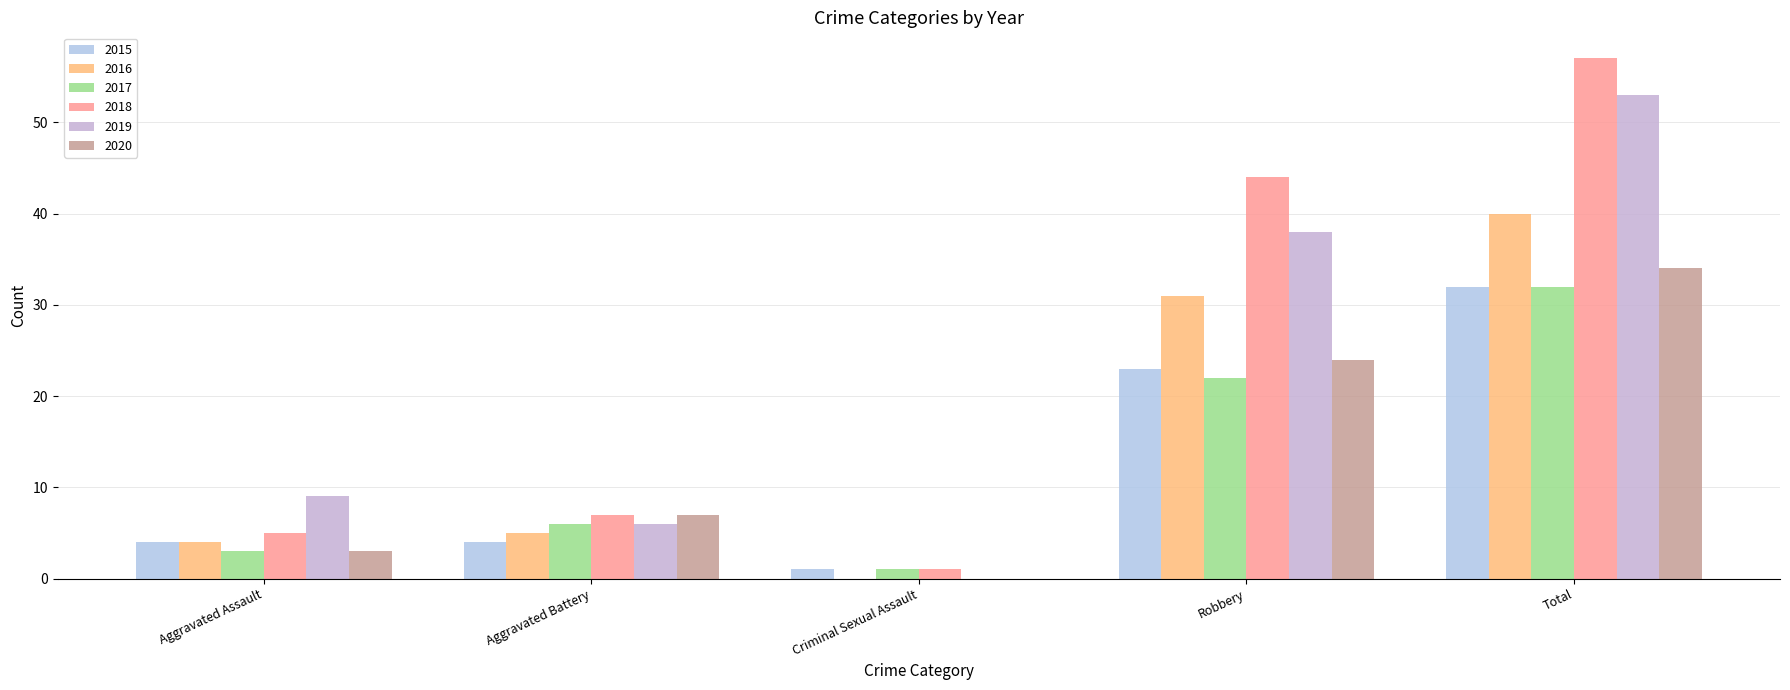

Rank the categories by 2020 value from lowest to highest.

Criminal Sexual Assault, Aggravated Assault, Aggravated Battery, Robbery, Total